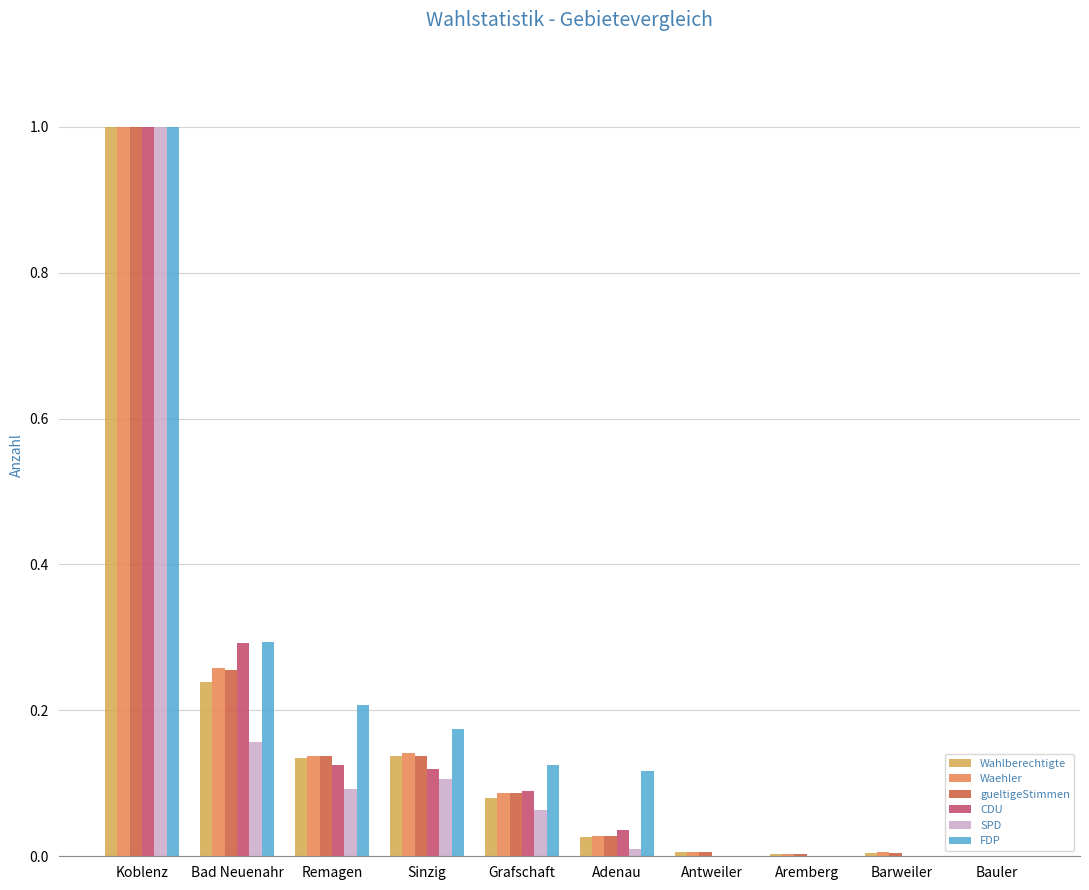

What is the sum of the SPD values at Koblenz and Aremberg?

1.0